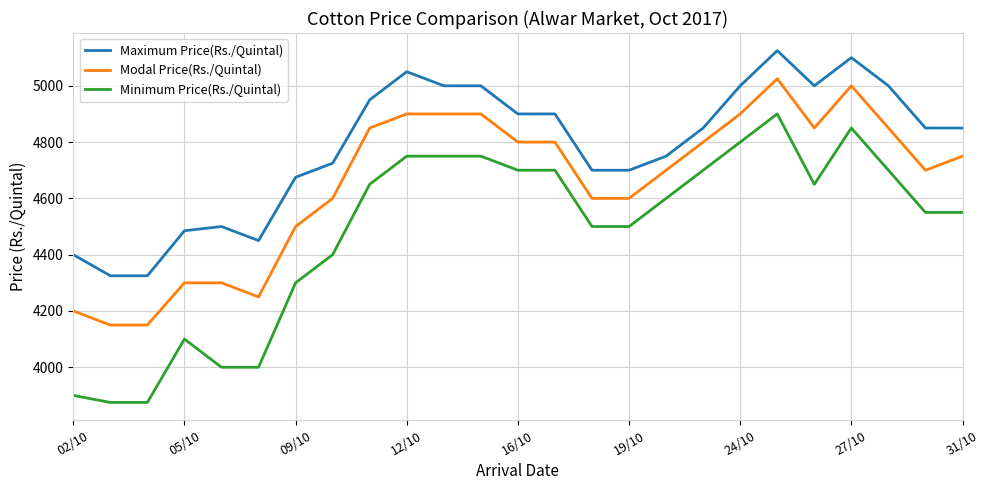

Which series has the widest spread of values?

Minimum Price(Rs./Quintal)